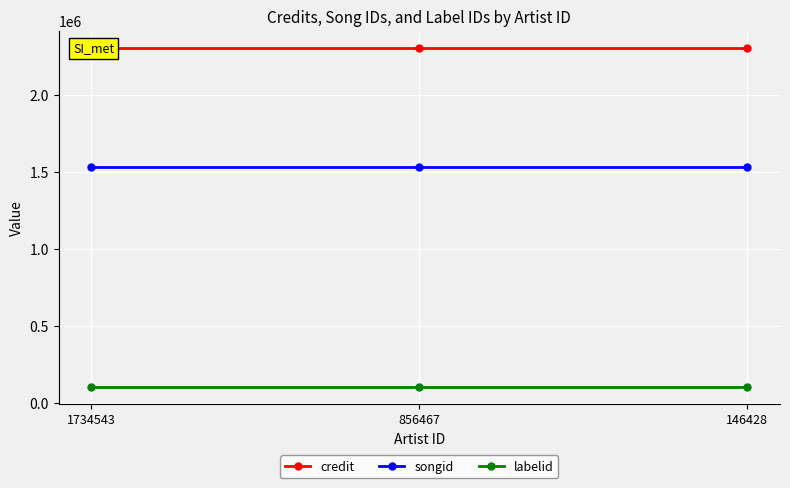

Which label corresponds to the largest value in the chart?

1734543